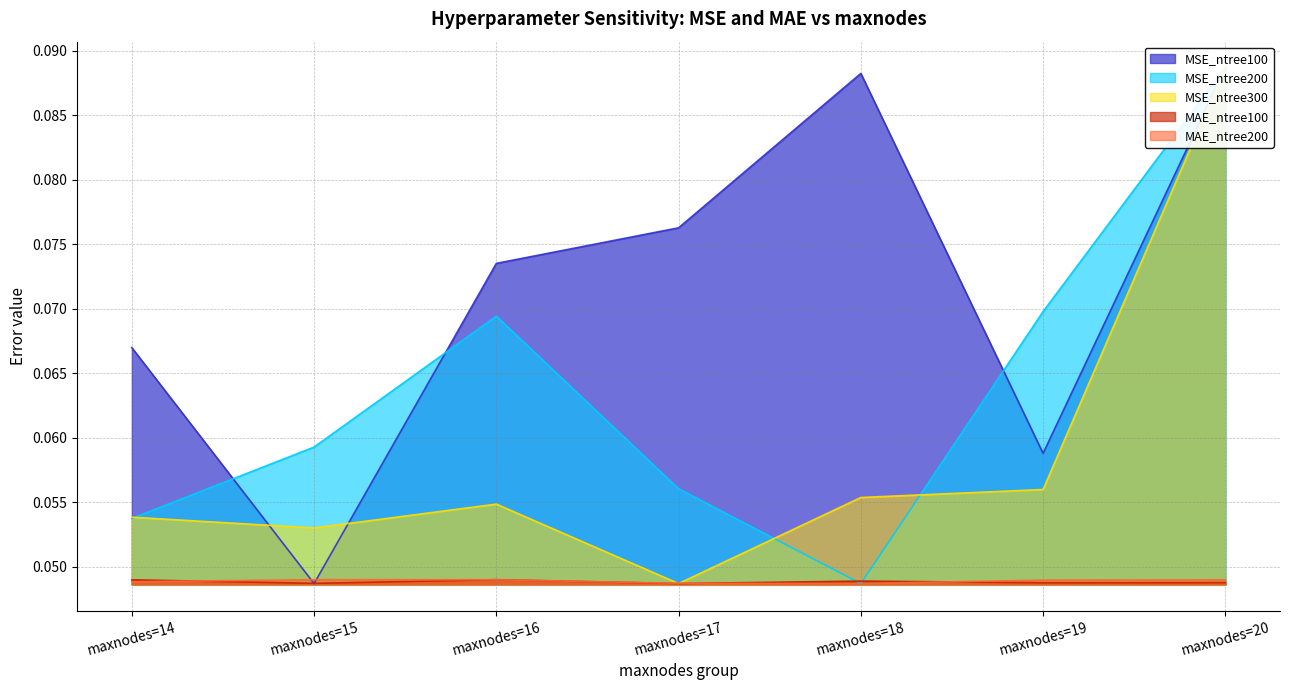

Is the value of MAE_ntree200 at maxnodes=14 greater than the value of MSE_ntree200 at maxnodes=18?

Yes